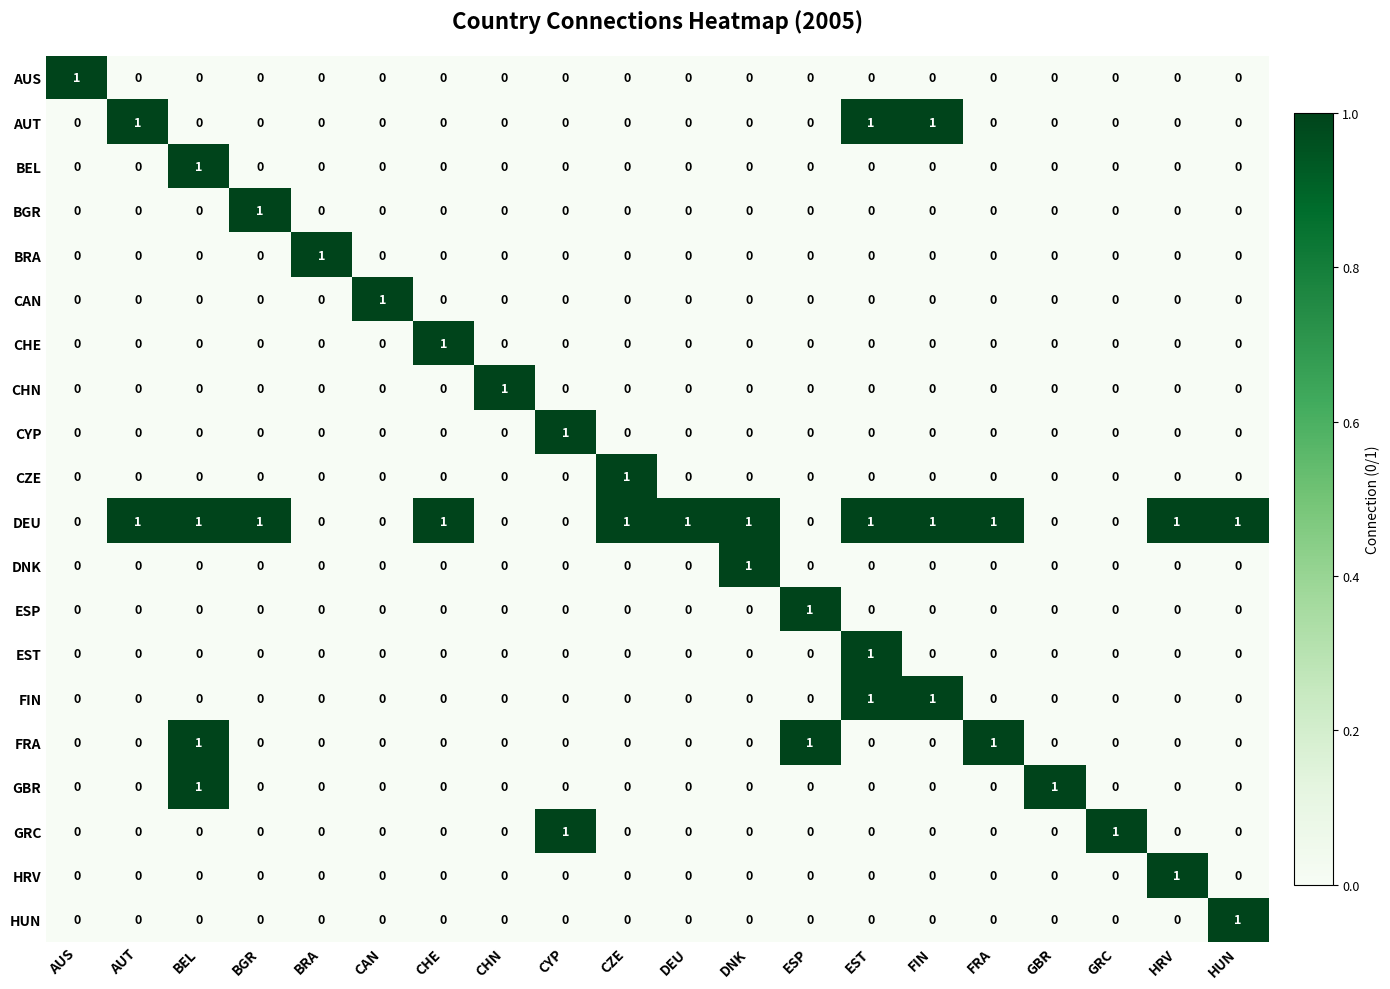

The value of BEL at AUS is -1. True or false?

False